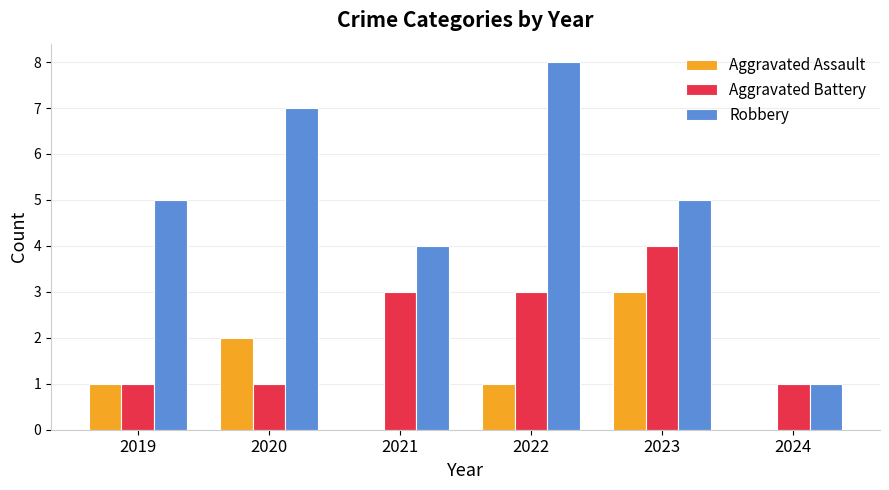

Which series changed the most between 2019 and 2022?

Robbery